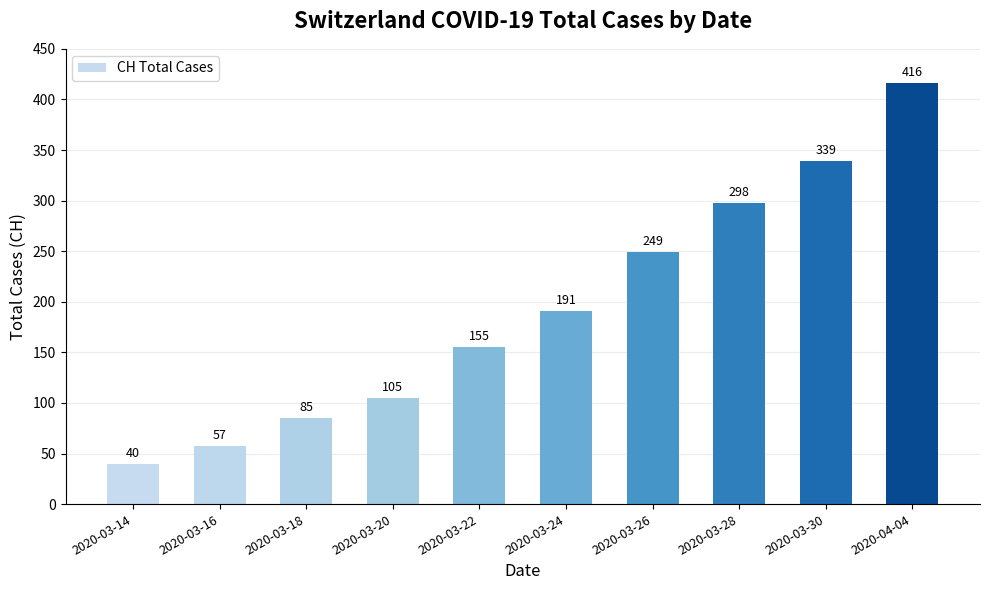

What is the value of the 3rd bar from the left?

85